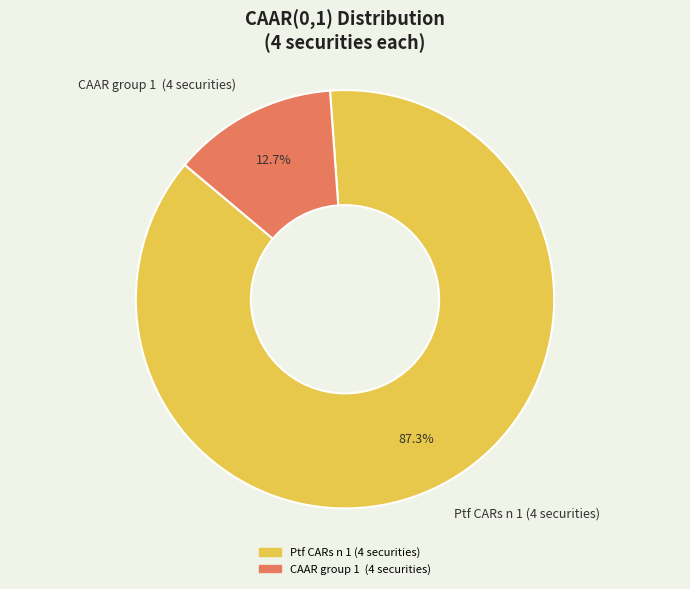

Between CAAR group 1 (4 securities) and Ptf CARs n 1 (4 securities), which is larger?

Ptf CARs n 1 (4 securities)